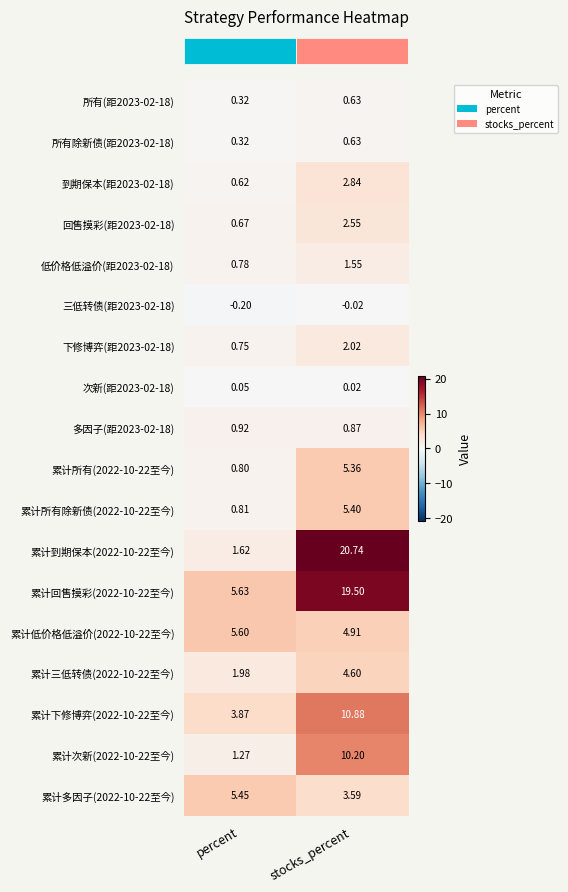

At which category is the sum across all series the highest?

stocks_percent